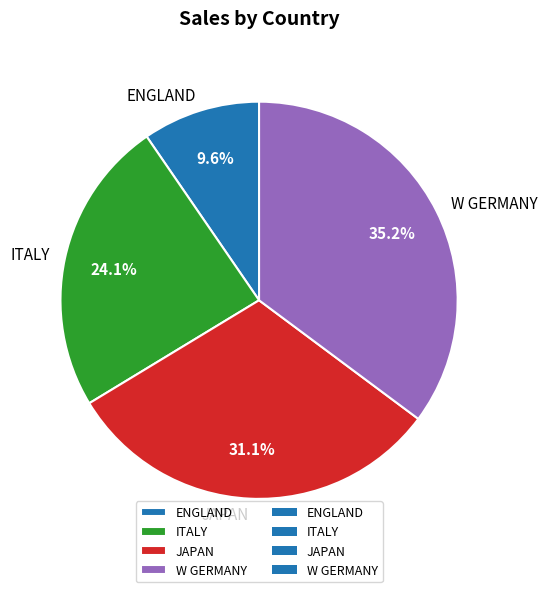

Does ITALY account for over 50% of the chart?

No